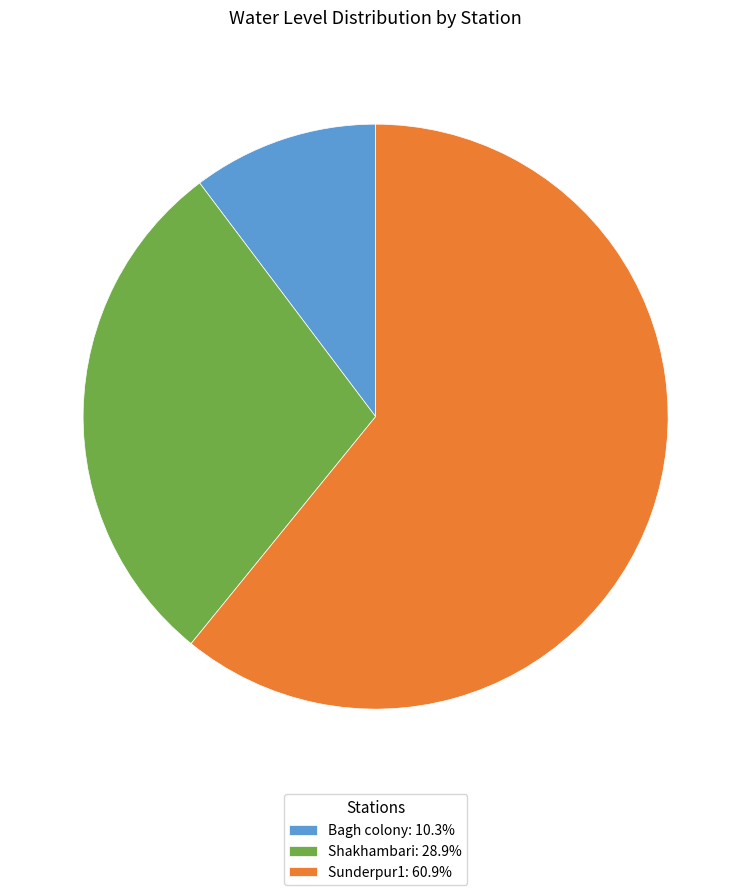

Rank the categories by value from highest to lowest.

Sunderpur1, Shakhambari, Bagh colony